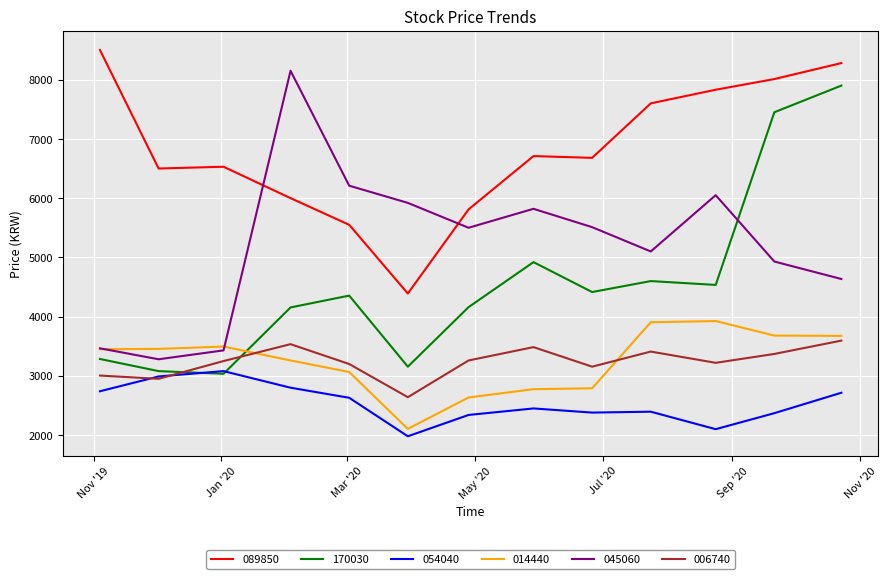

What is the greatest value displayed?

8500